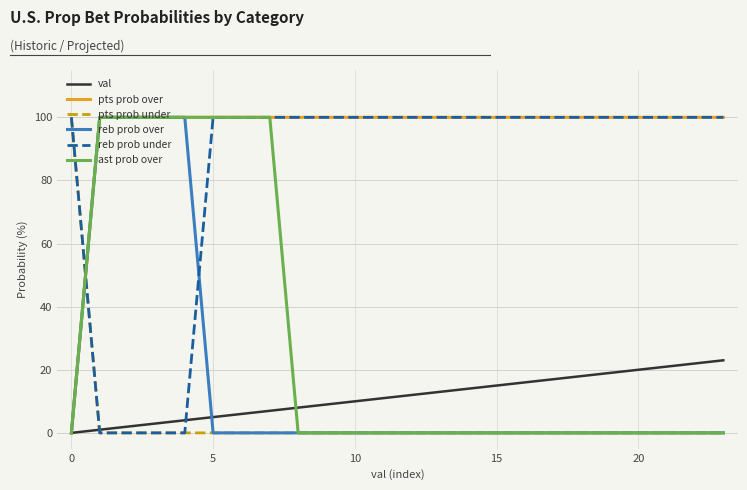

What is the highest value of the reb prob under series?

100